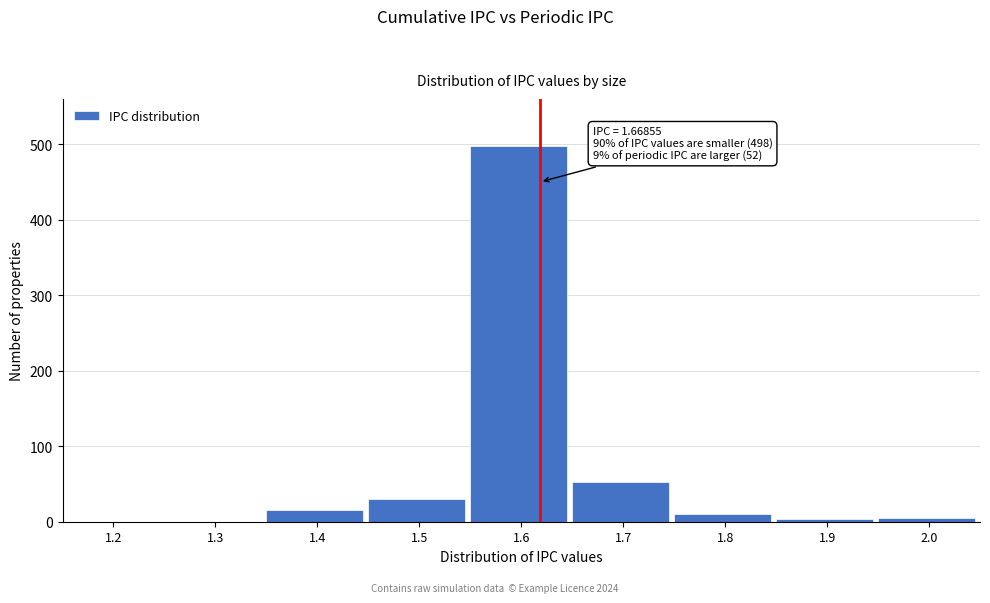

The value at 1.2 is 0. True or false?

True